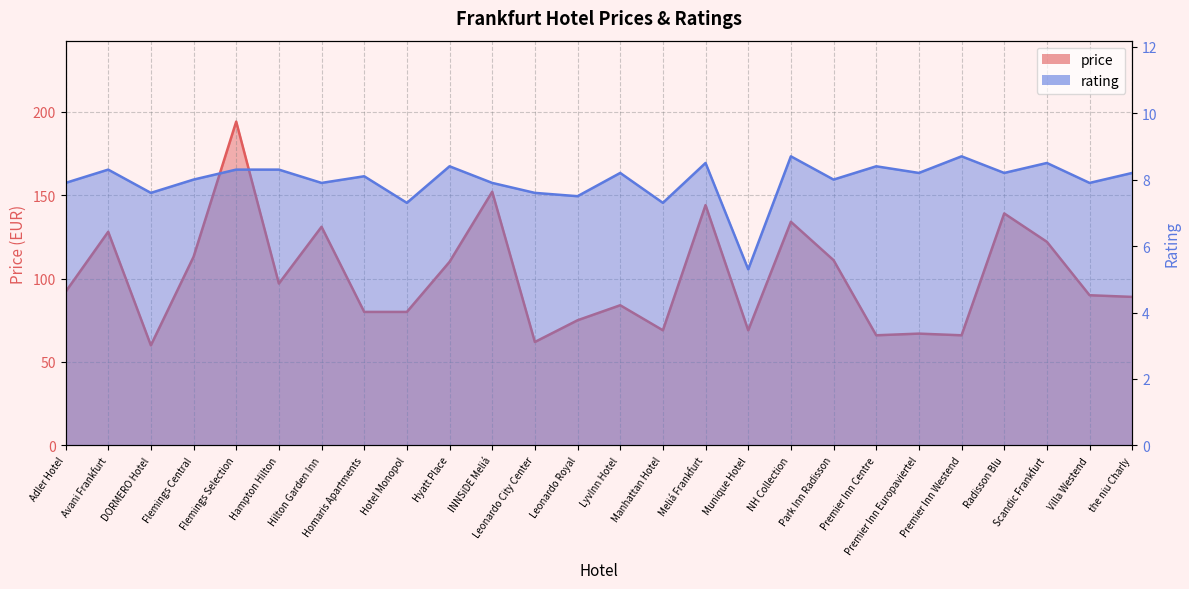

True or false: rating and price intersect in this chart.

False